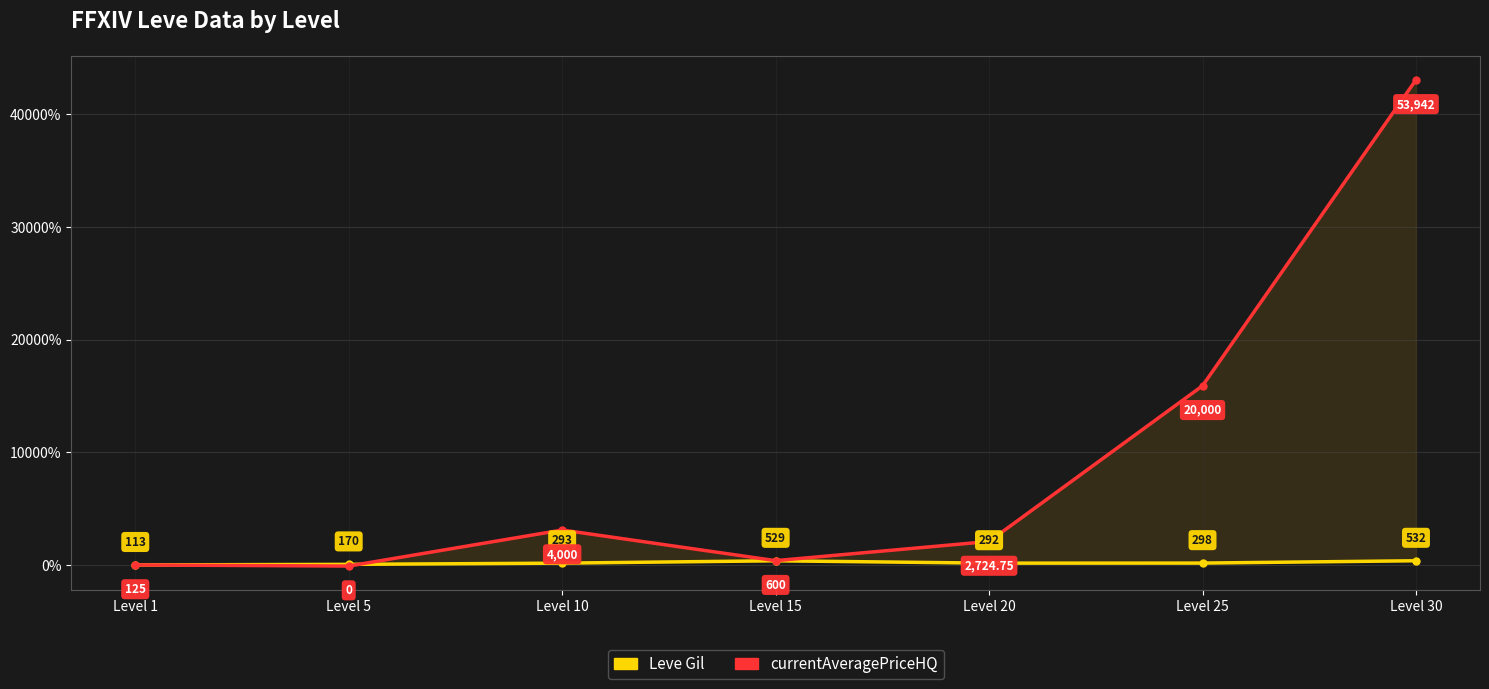

At Level 25, list the series in order from smallest to largest.

Leve Gil, currentAveragePriceHQ